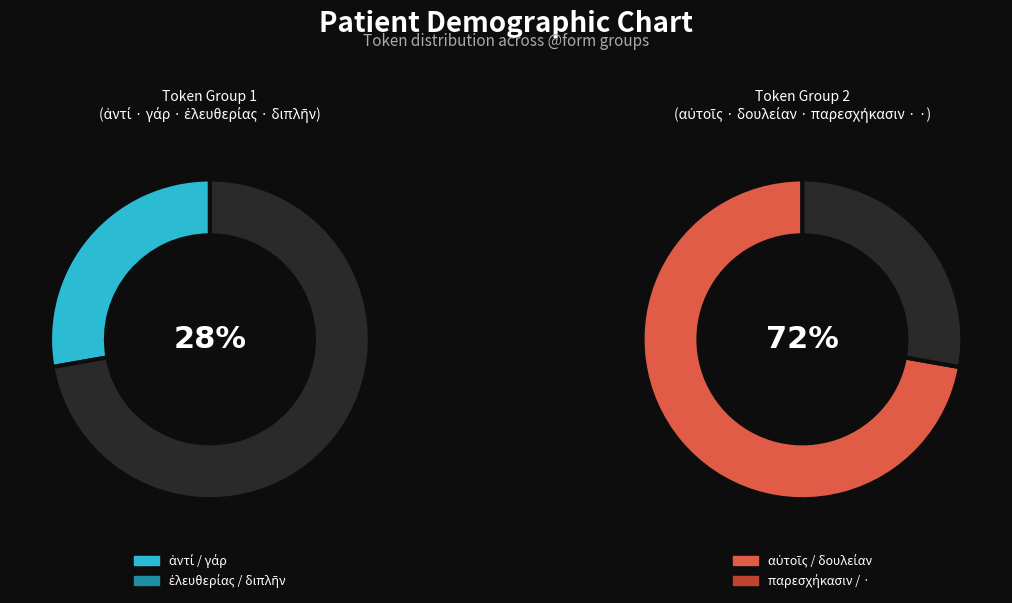

Is it true that διπλῆν is 20% of the pie?

False